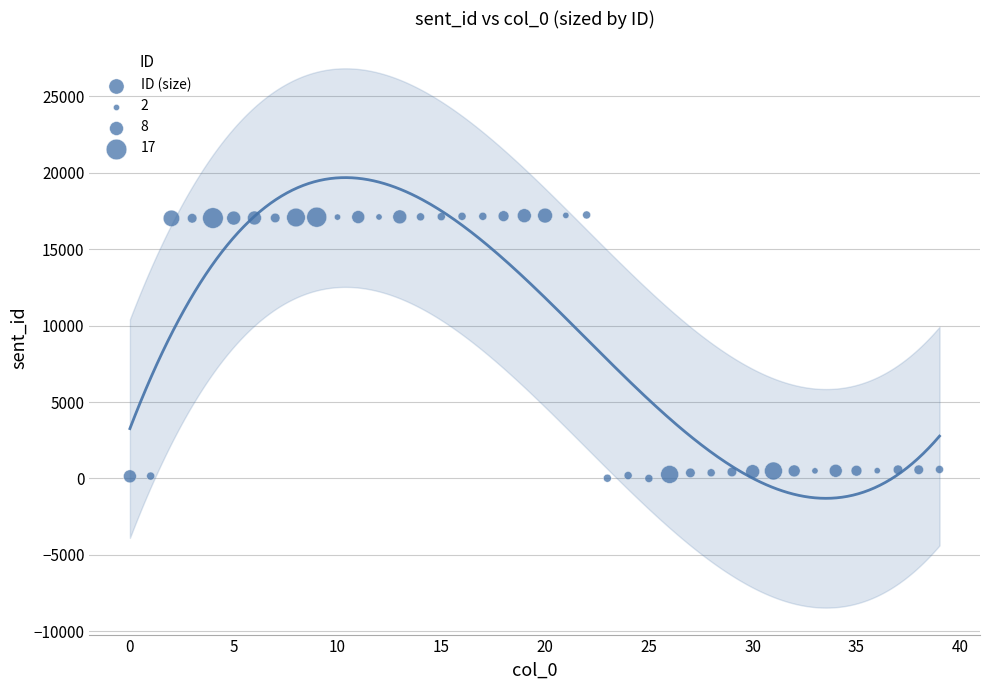

What is the range of Y values (max minus min)?

17244